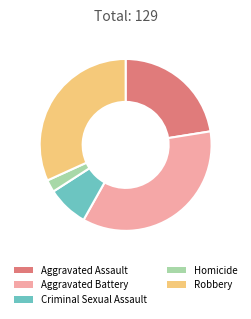

Is there any slice that represents more than half of the pie?

No